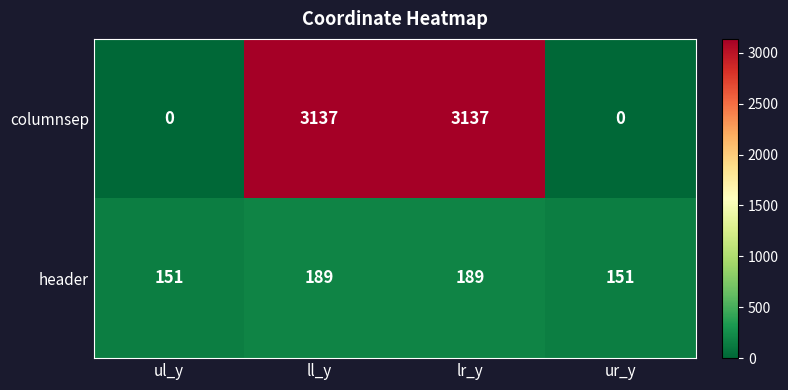

What is the maximum value for header?

189